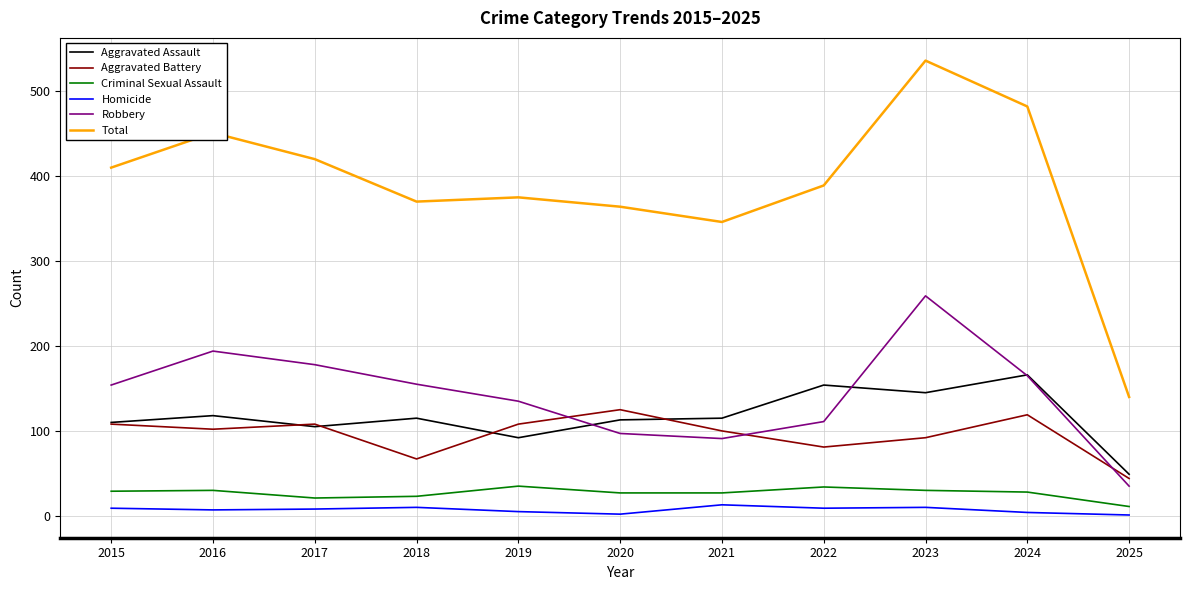

How many values in the Criminal Sexual Assault series are below 28?

5